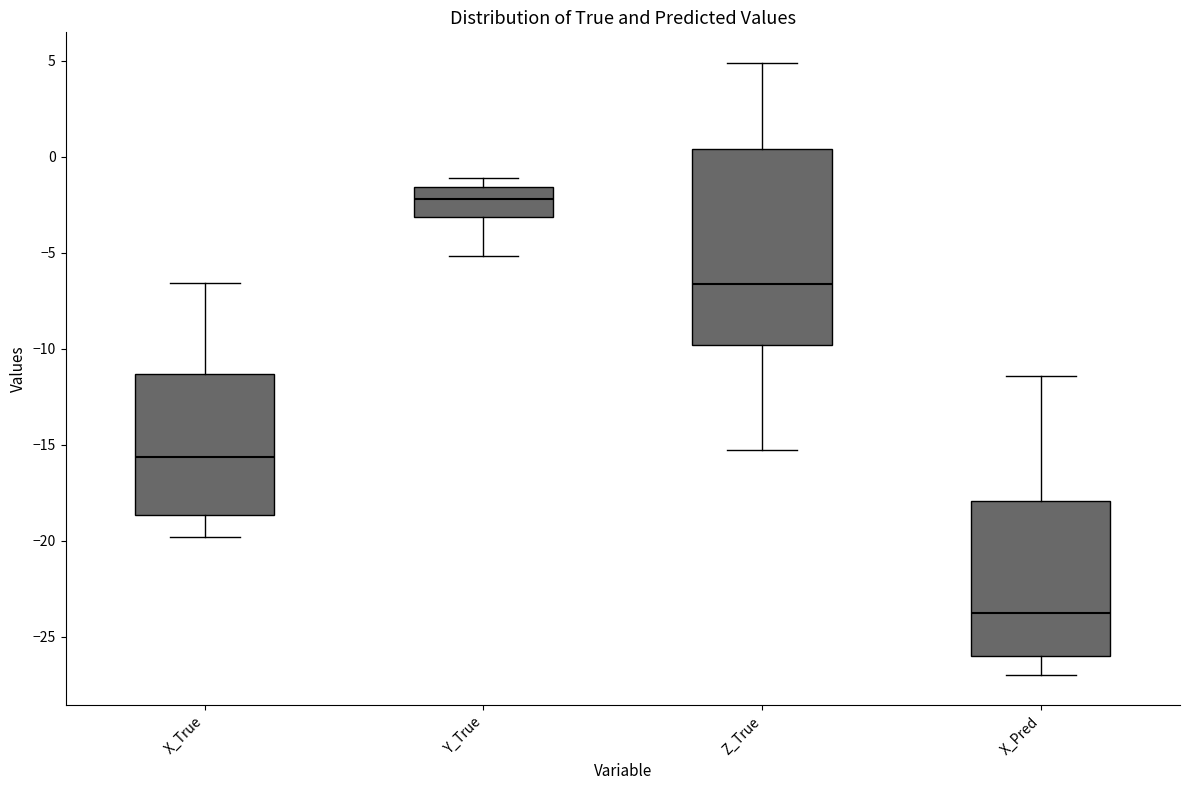

Which box's median line is the lowest?

X_Pred